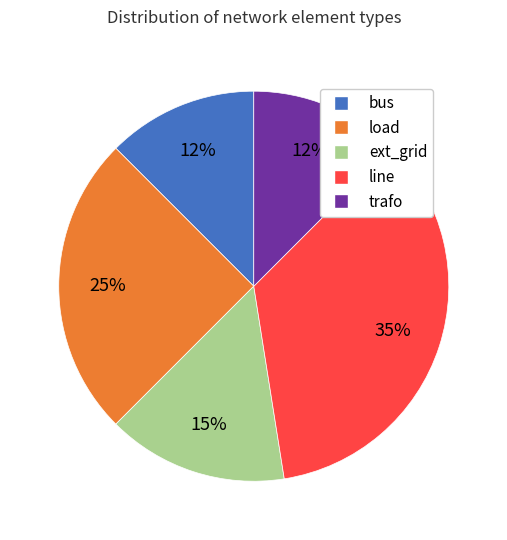

Count the number of slices in the pie.

5